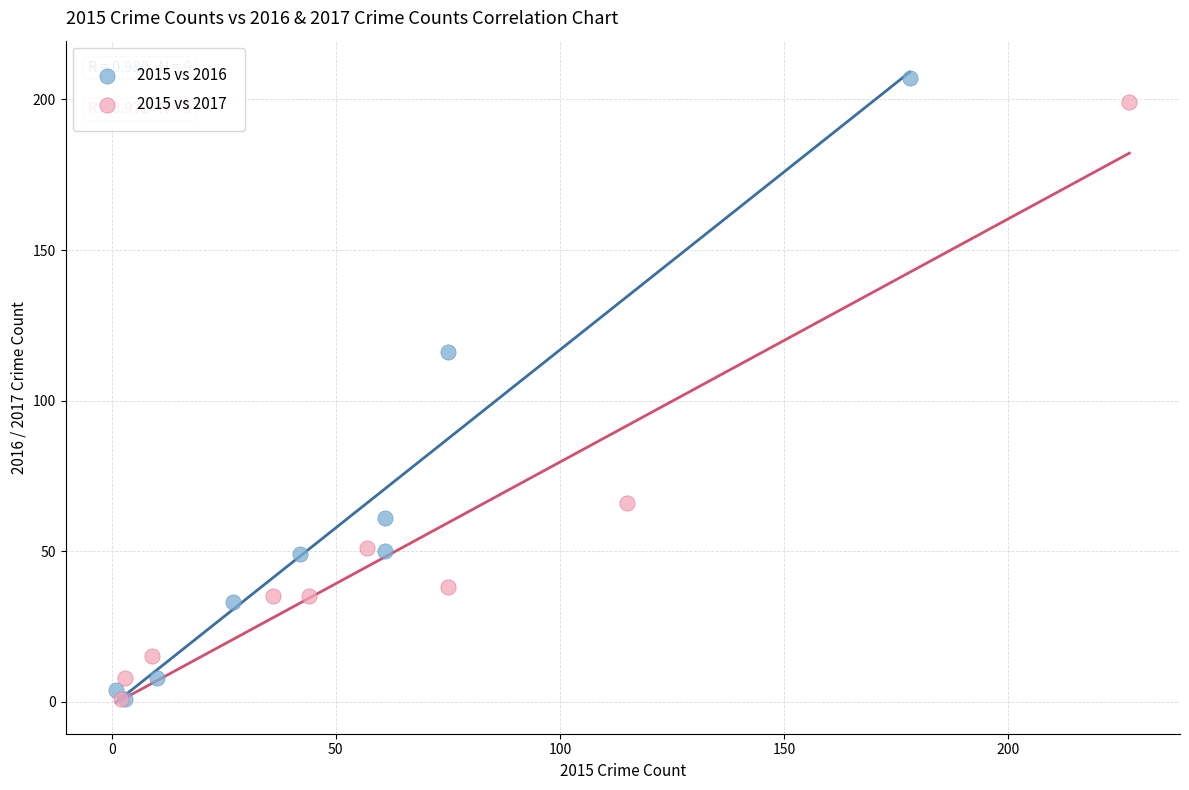

Which series has the widest spread of Y values?

2015 vs 2016